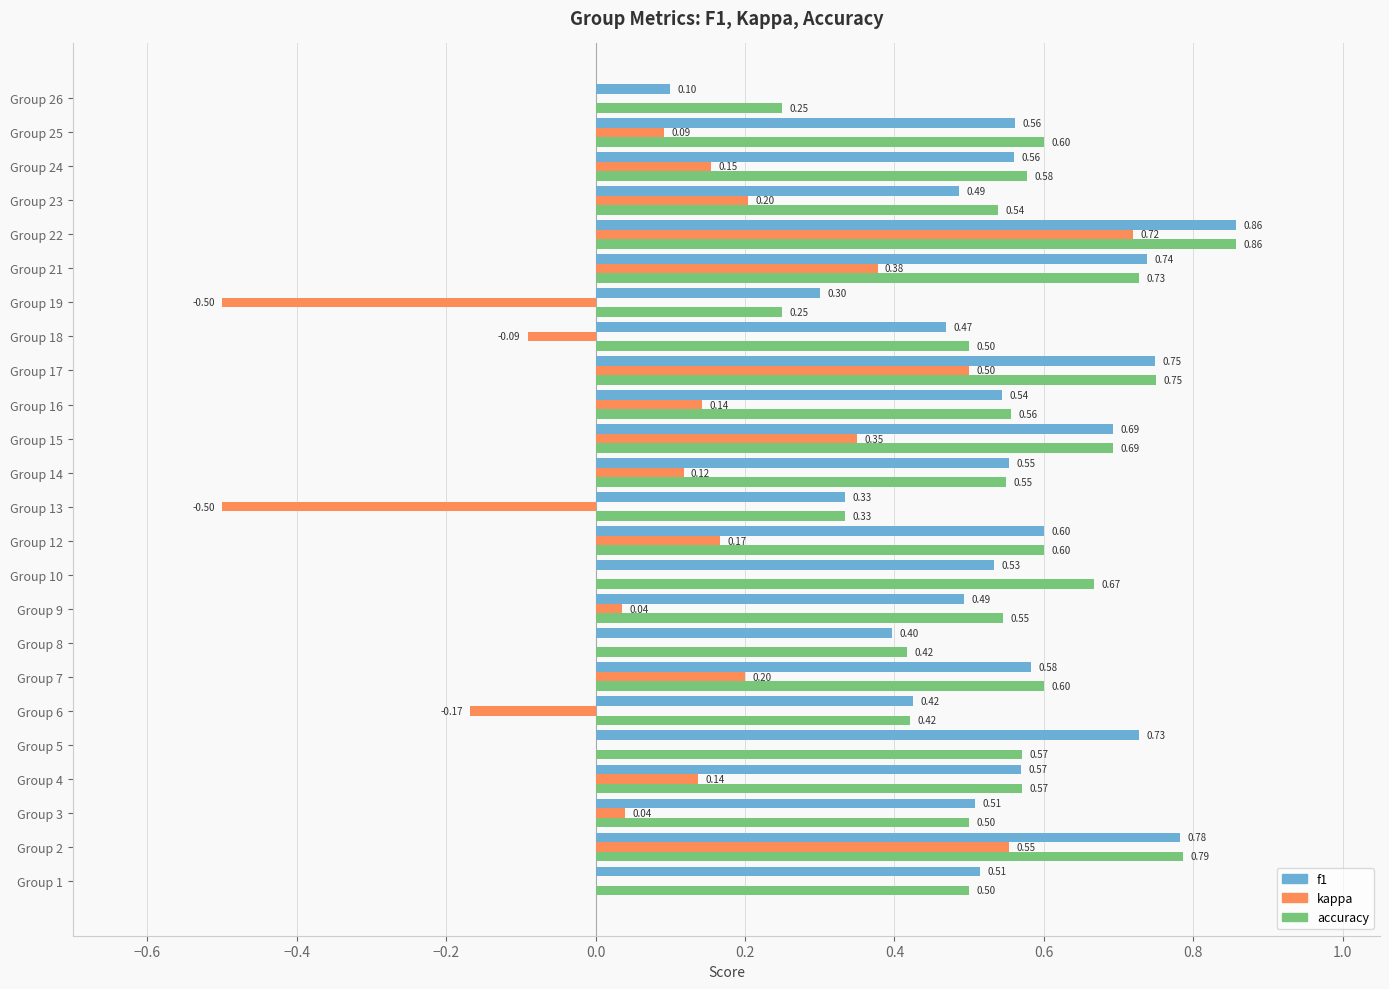

What is the total value across all series at Group 5?

1.3